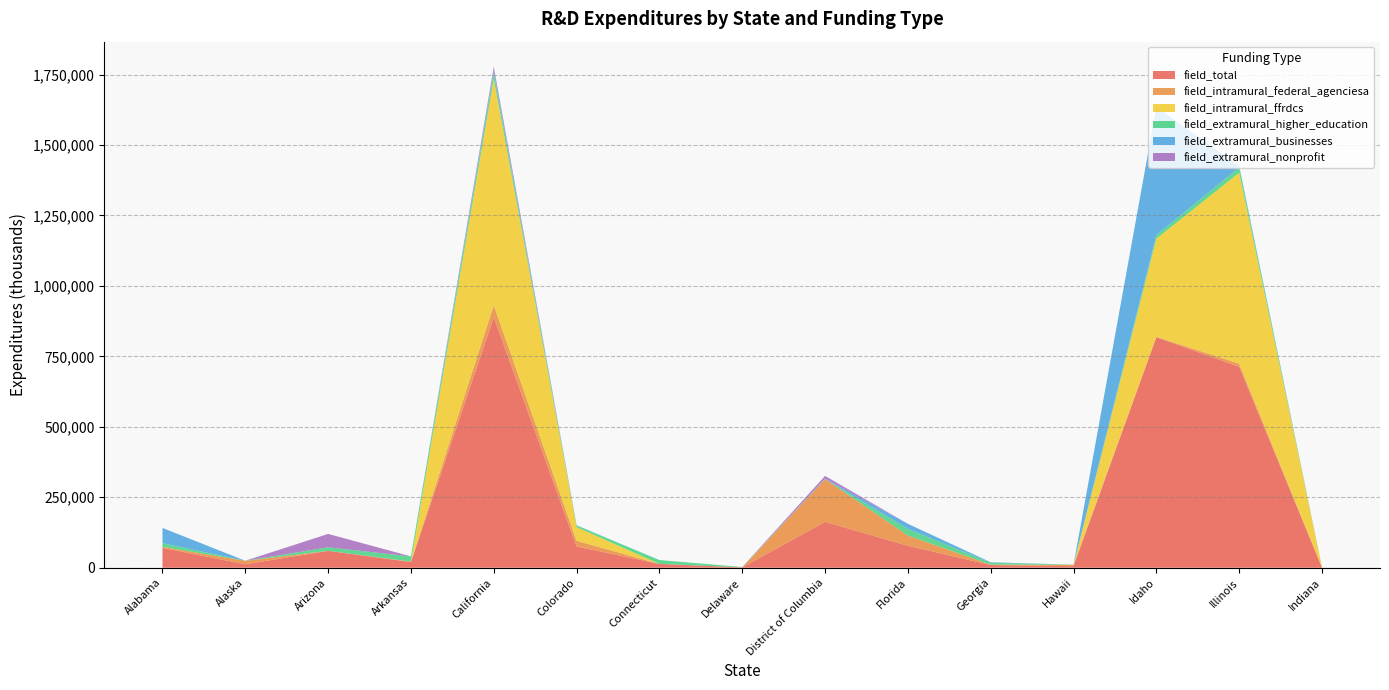

Reading left to right, list all the values displayed in this chart.

field_total: Alabama=70588.0	Alaska=12386.0	Arizona=60008.0	Arkansas=20096.0	California=888960.0	Colorado=75381.0	Connecticut=13644.0	Delaware=1275.0	District of Columbia=162890.0	Florida=77920.0	Georgia=9749.0	Hawaii=5401.0	Idaho=818143.0	Illinois=712957.0	Indiana=689.0
field_intramural_federal_agenciesa: Alabama=3609.0	Alaska=12176.0	Arizona=66.0	Arkansas=1660.0	California=42614.0	Colorado=20062.0	Connecticut=0.0	Delaware=0.0	District of Columbia=151579.0	Florida=36459.0	Georgia=1313.0	Hawaii=4800.0	Idaho=1400.0	Illinois=11216.0	Indiana=0.0
field_intramural_ffrdcs: Alabama=0.0	Alaska=0.0	Arizona=0.1	Arkansas=0.0	California=803111.0	Colorado=48601.0	Connecticut=0.0	Delaware=0.0	District of Columbia=0.0	Florida=0.0	Georgia=0.0	Hawaii=0.0	Idaho=348252.0	Illinois=677692.0	Indiana=0.0
field_extramural_higher_education: Alabama=12859.0	Alaska=210.0	Arizona=12453.0	Arkansas=18436.0	California=21202.0	Colorado=5733.0	Connecticut=13632.0	Delaware=1275.0	District of Columbia=0.0	Florida=23514.0	Georgia=6591.0	Hawaii=601.0	Idaho=12492.0	Illinois=18416.0	Indiana=689.0
field_extramural_businesses: Alabama=54120.0	Alaska=0.0	Arizona=0.0	Arkansas=0.0	California=9944.0	Colorado=984.0	Connecticut=12.0	Delaware=0.0	District of Columbia=1692.0	Florida=17947.0	Georgia=1845.0	Hawaii=0.0	Idaho=454520.0	Illinois=5633.0	Indiana=0.0
field_extramural_nonprofit: Alabama=0.0	Alaska=0.0	Arizona=47488.0	Arkansas=0.0	California=12090.0	Colorado=0.0	Connecticut=0.0	Delaware=0.0	District of Columbia=9618.0	Florida=0.0	Georgia=0.0	Hawaii=0.0	Idaho=0.0	Illinois=0.0	Indiana=0.0